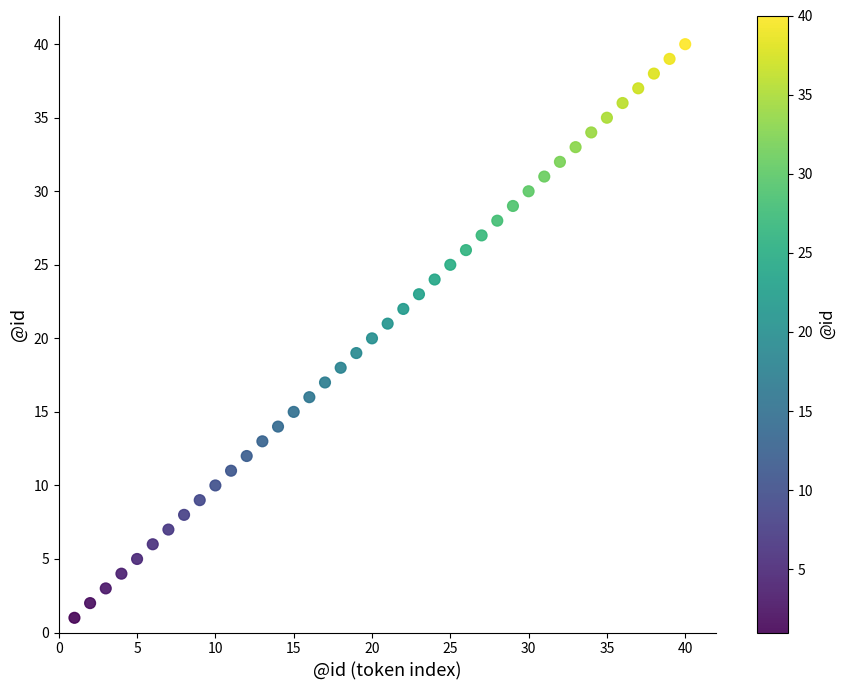

What is the range of X values (max minus min)?

39